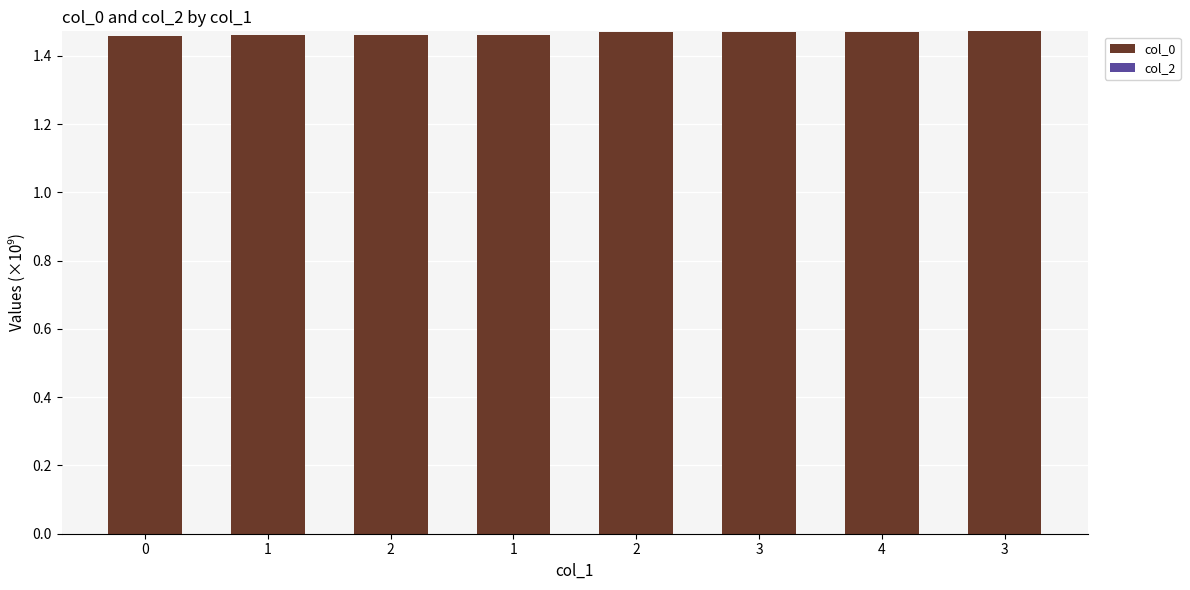

How many data points does each series have?

8